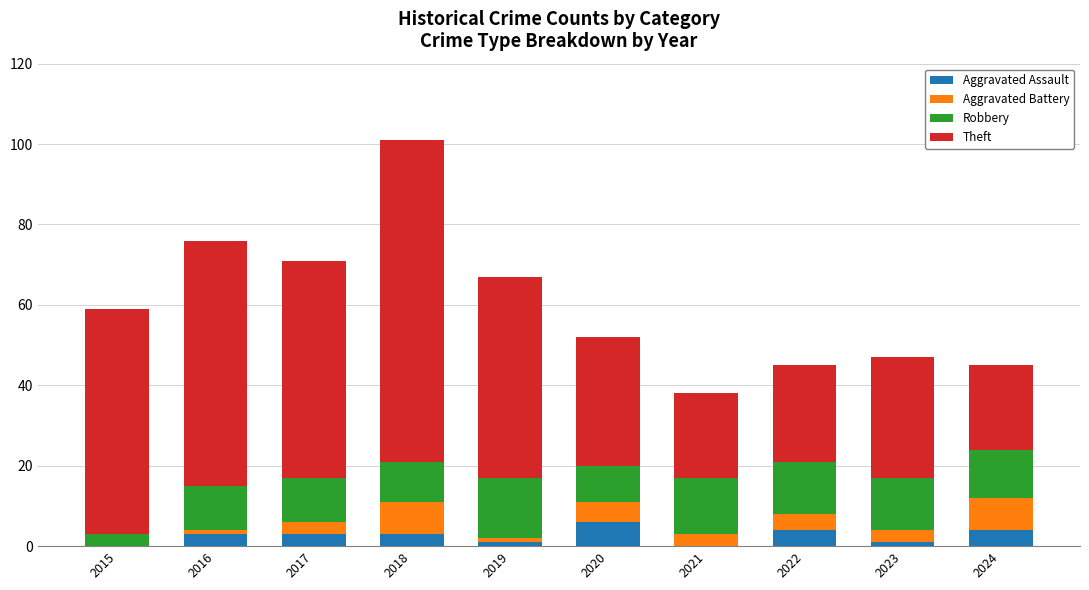

What is the maximum value for Aggravated Assault?

6